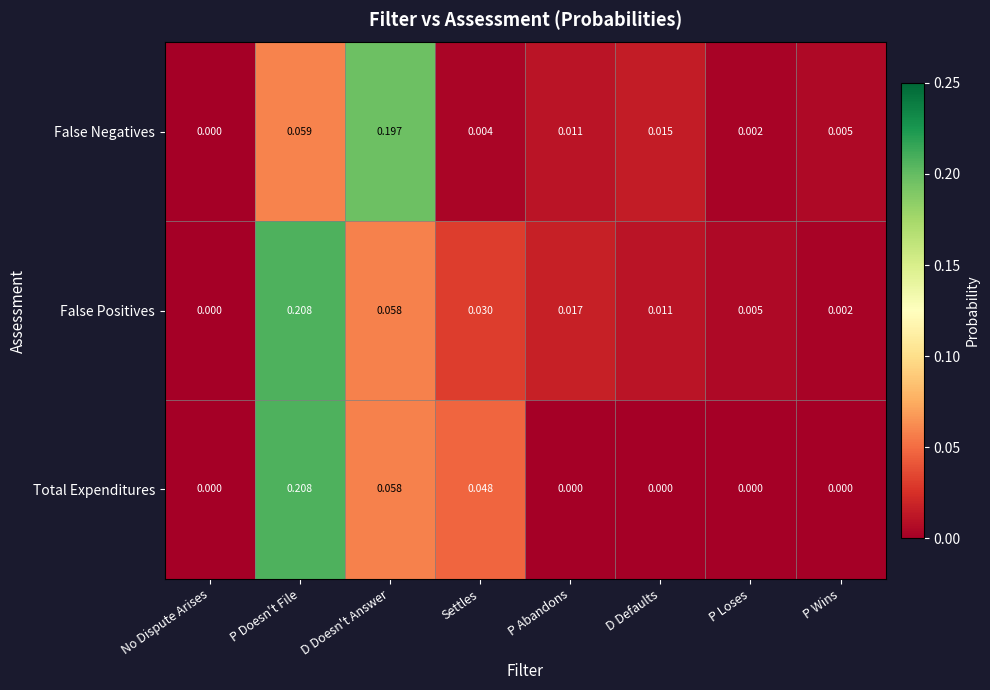

Which series has the largest total across all categories?

False Positives